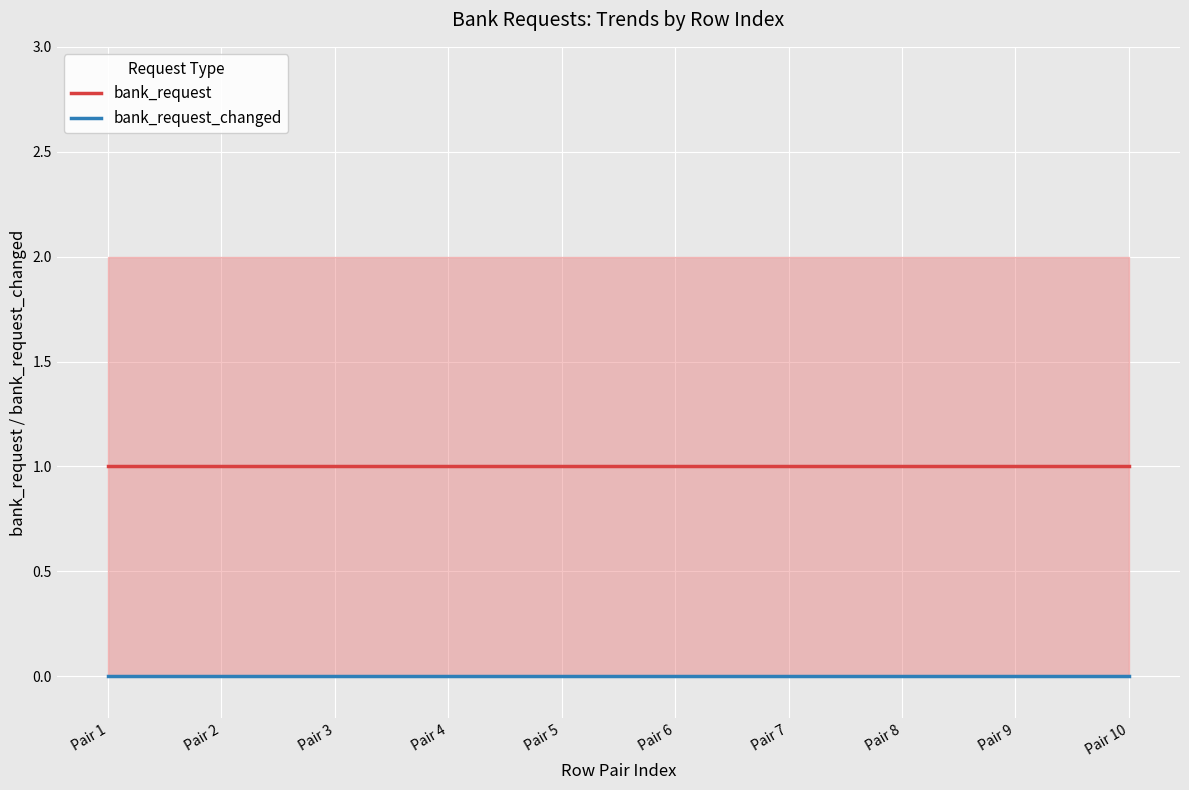

True or false: bank_request_changed and bank_request intersect in this chart.

False